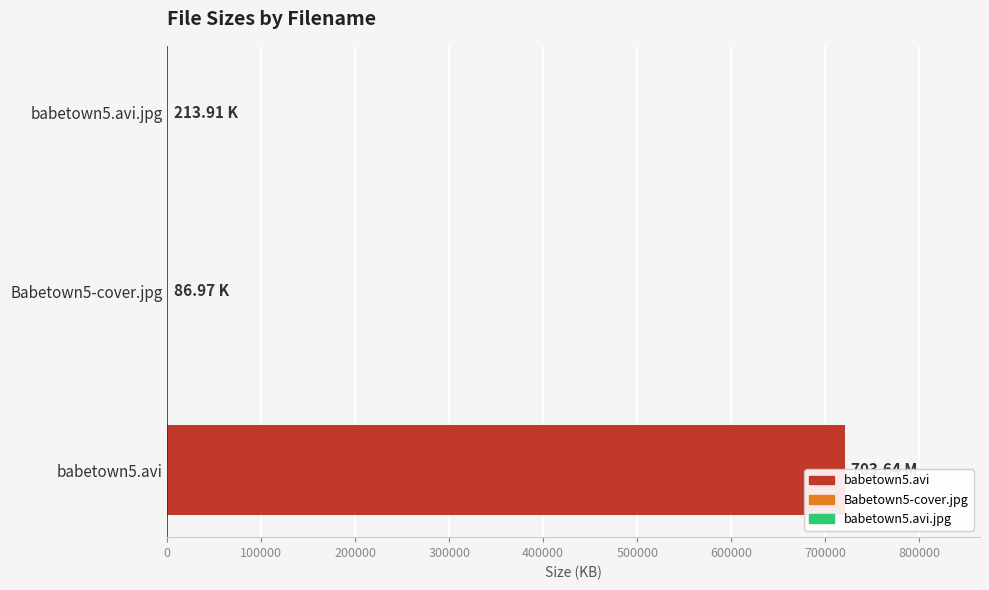

Is it true that the value at babetown5.avi is 720527.4?

True